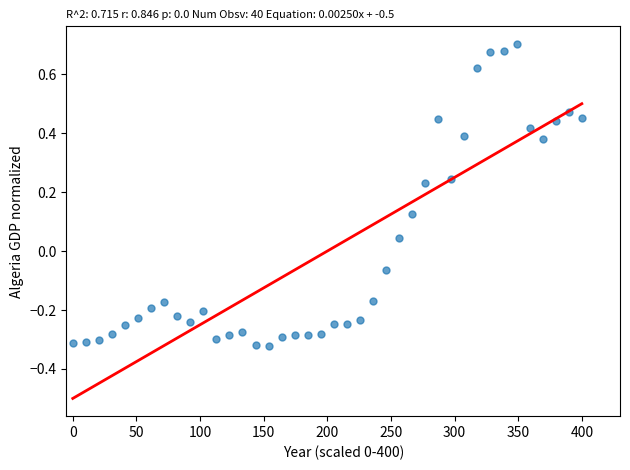

What is the range of X values (max minus min)?

400.0